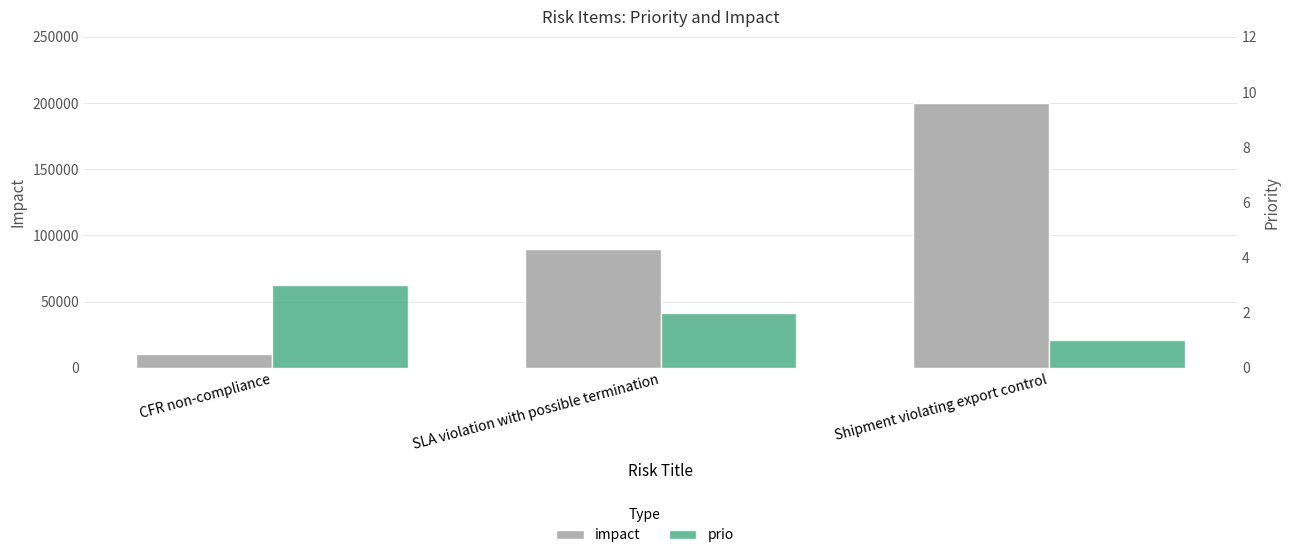

Does the chart contain stacked bars?

No